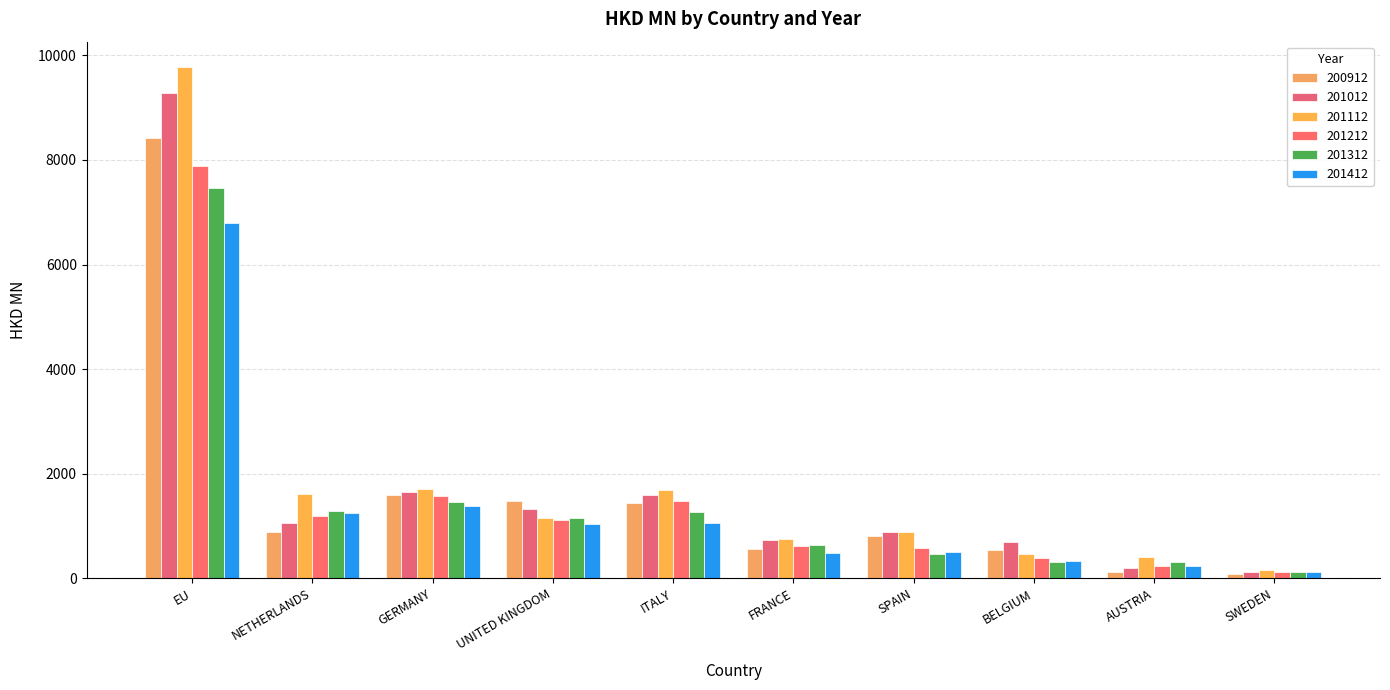

Reading left to right, extract all data points from this chart.

200912: 8423.0	879.2	1599.1	1485.9	1434.6	555.7	806.8	543.5	115.8	88.0
201012: 9284.2	1063.3	1644.1	1329.1	1590.6	722.5	891.3	685.4	193.8	126.6
201112: 9773.7	1617.1	1712.6	1156.6	1679.2	751.8	883.1	455.7	413.3	150.2
201212: 7884.1	1189.8	1564.2	1104.9	1477.3	618.9	576.1	384.8	233.7	117.4
201312: 7461.3	1283.0	1455.2	1149.1	1267.3	640.3	460.5	303.1	316.4	111.1
201412: 6797.7	1256.2	1374.3	1041.6	1059.9	490.8	500.2	321.1	242.4	110.5